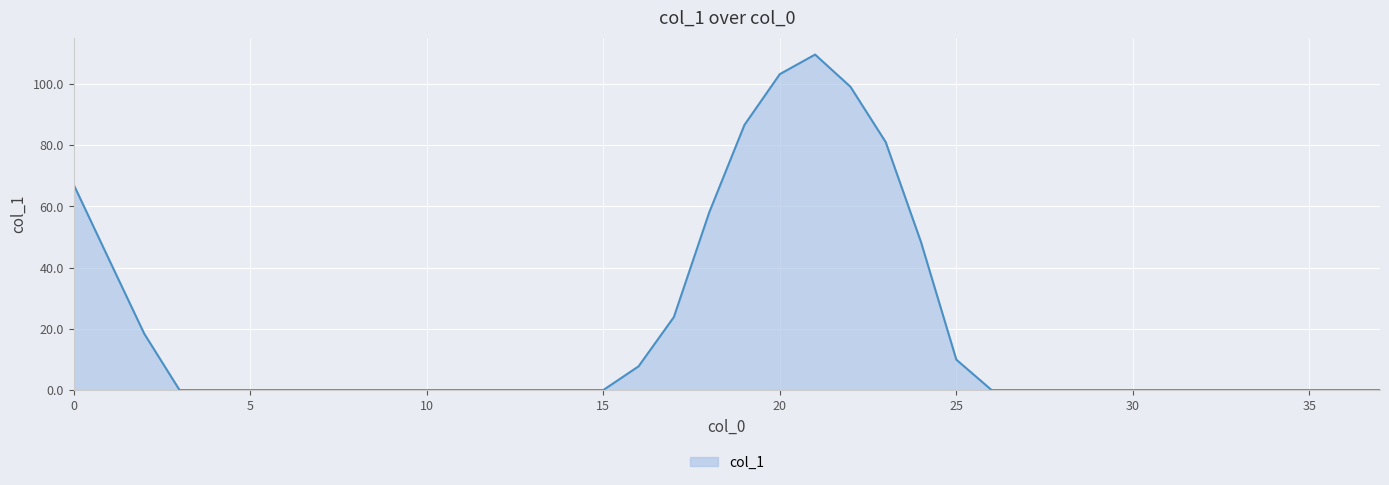

What is the difference between the maximum and minimum values?

109.6